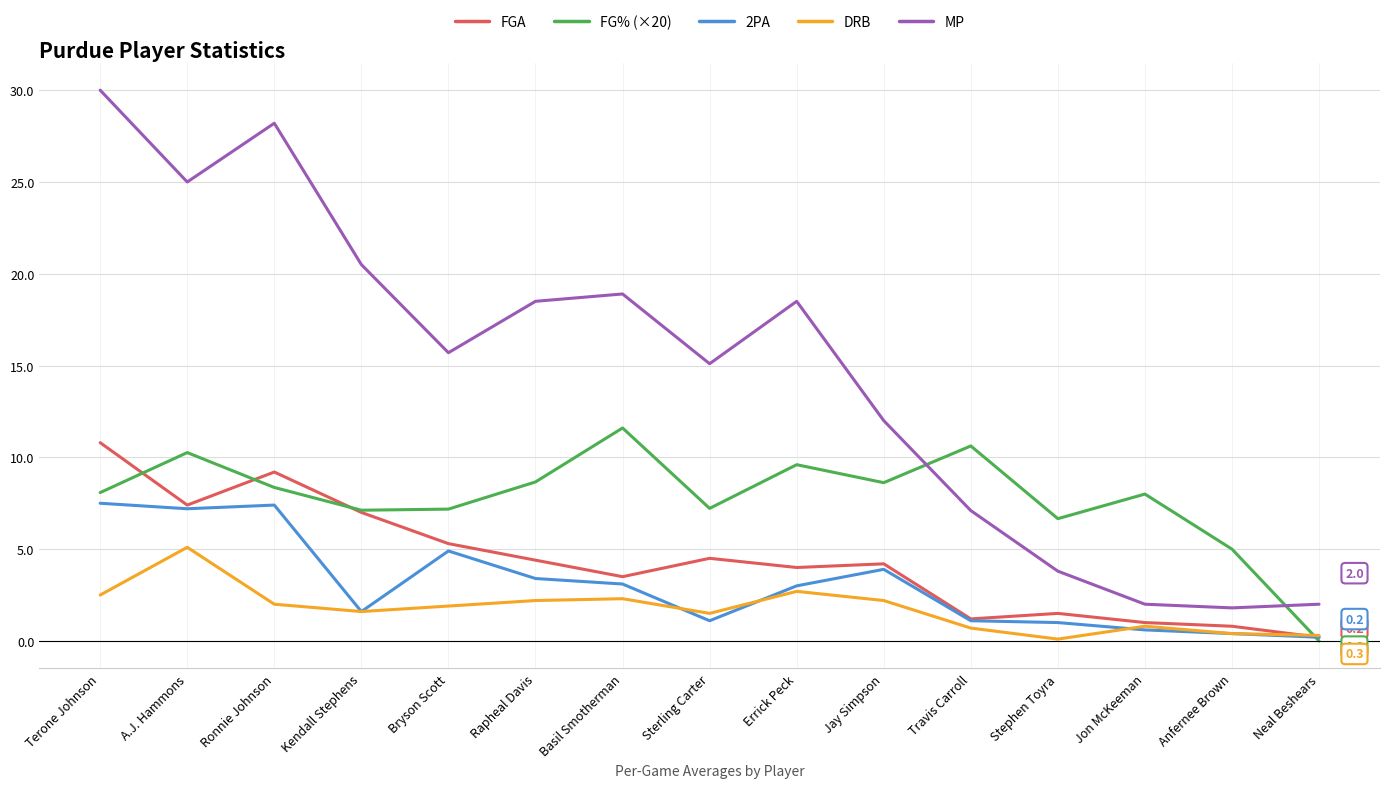

At which category does MP reach its first local peak?

Ronnie Johnson